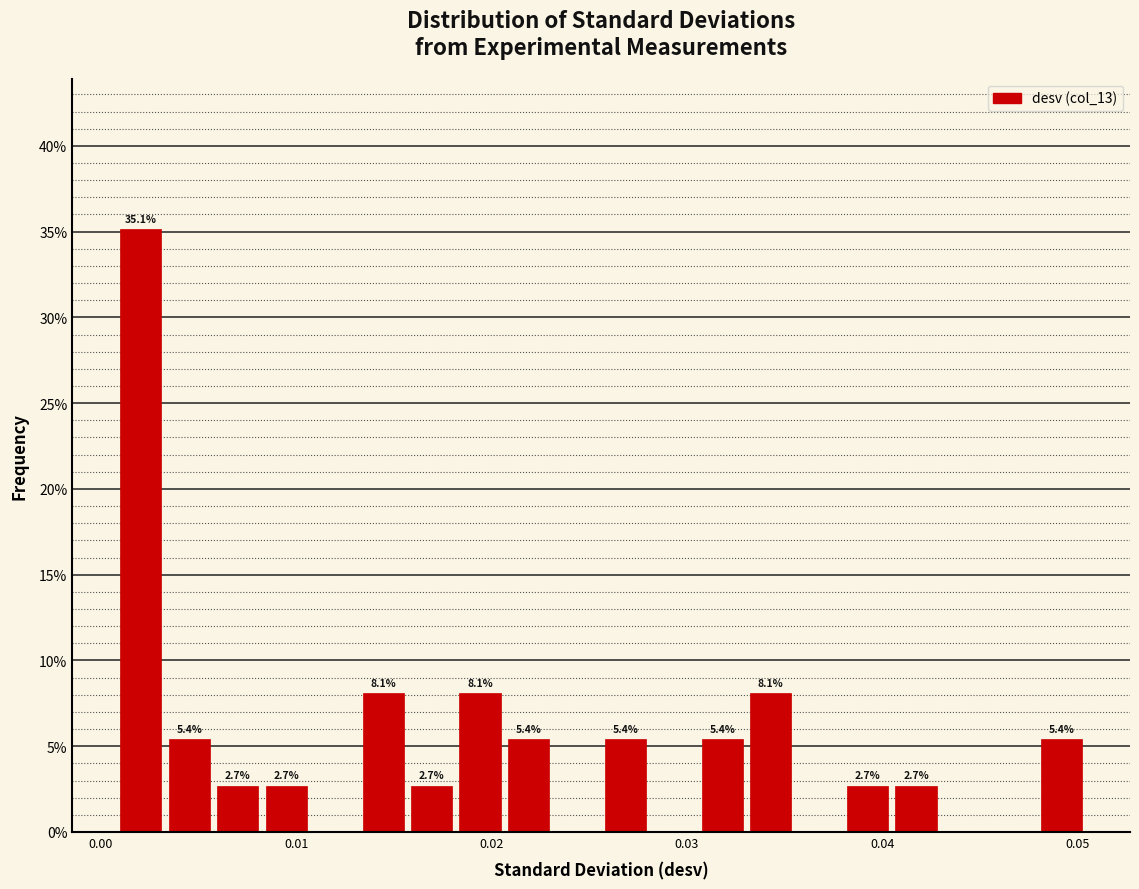

Around what value on the x-axis is the tallest bar? Give the approximate position of its centre, as read against the axis.

0.002